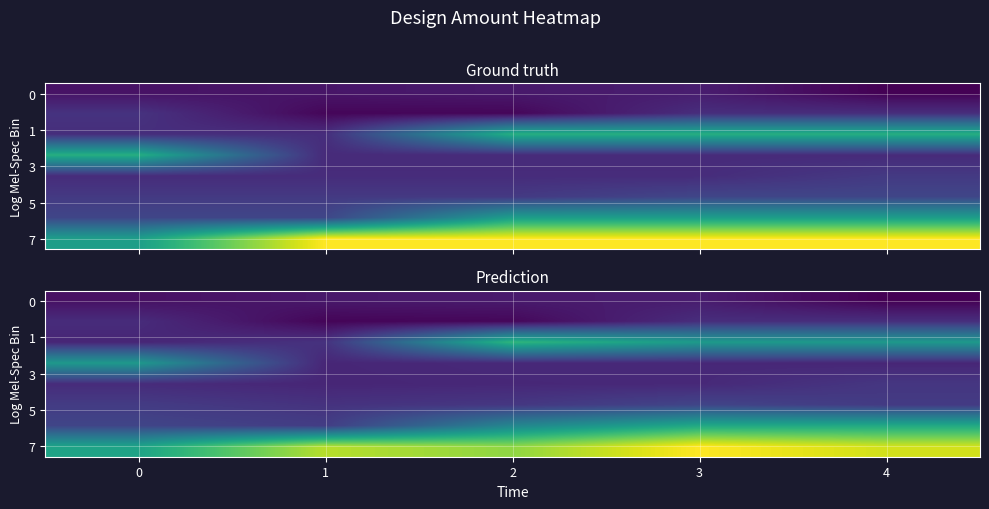

How many series are shown in this chart?

8